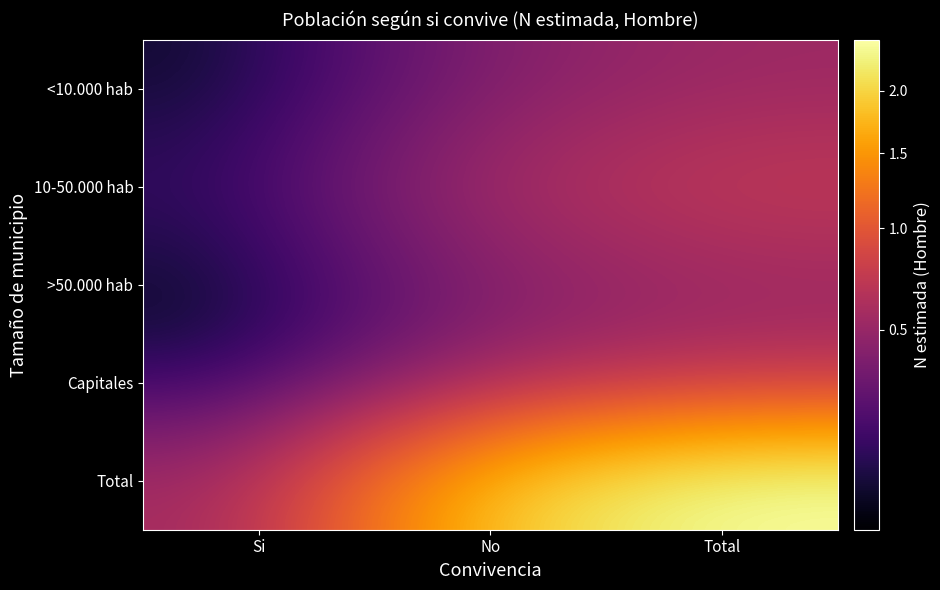

Which series has the largest total across all categories?

Total